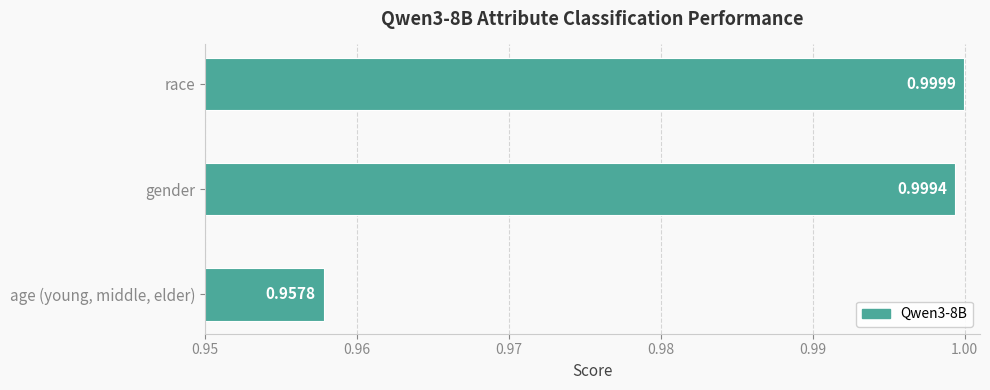

Which category has the lowest value across all series?

age (young, middle, elder)